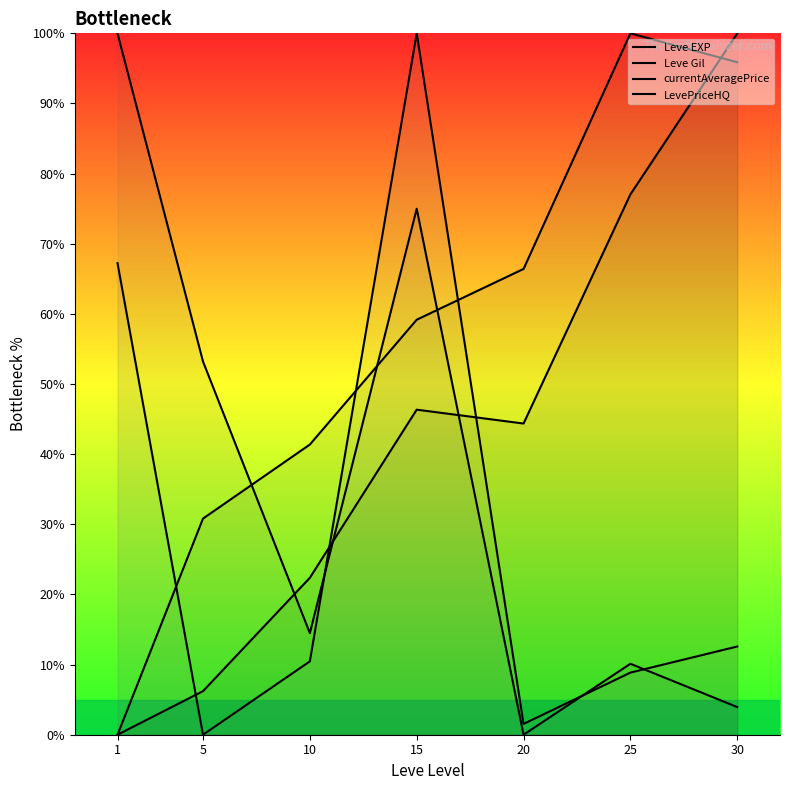

What is the difference between the maximum and minimum values in the LevePriceHQ series?

100.0